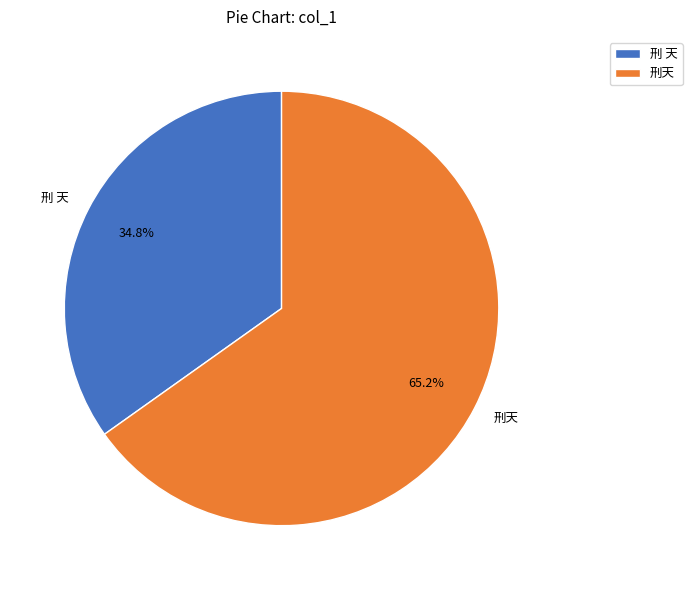

How many slices are in this pie chart?

2